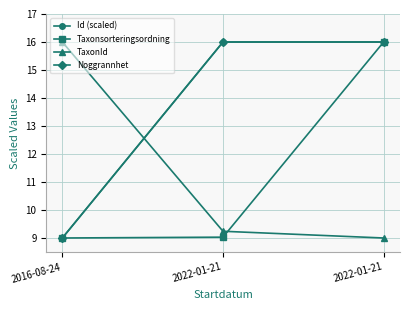

Between 2022-01-21 and 2016-08-24, which is larger?

2022-01-21